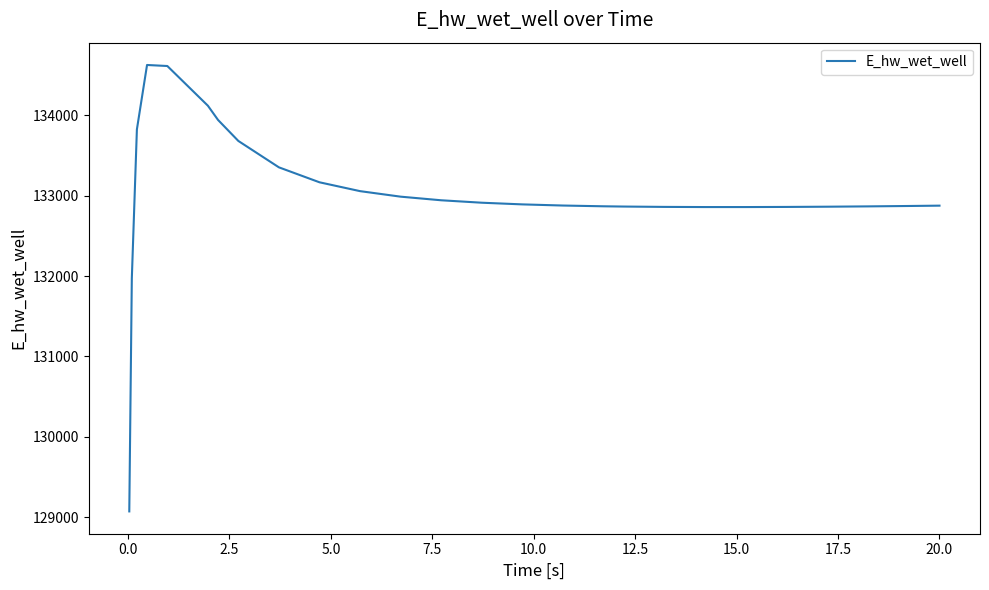

What is the sum of all values?

3458702.9